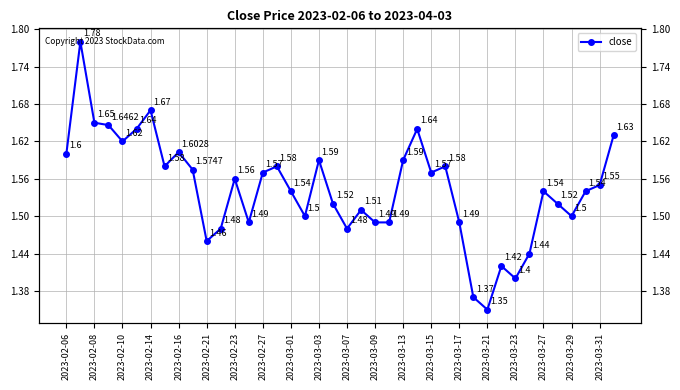

What position from the left is 2023-03-27?

18